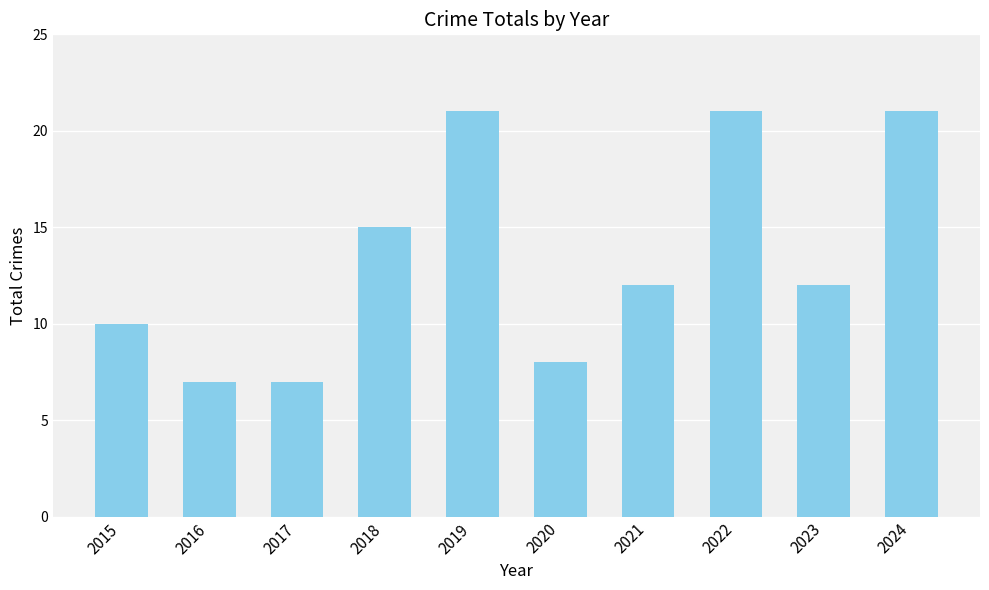

True or false: the data shows 7 at 2016.

True